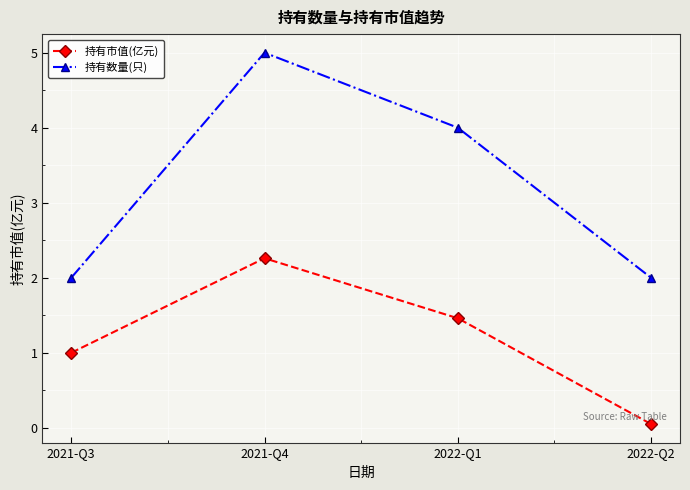

Where is the first local maximum for 持有数量(只)?

2021-Q4